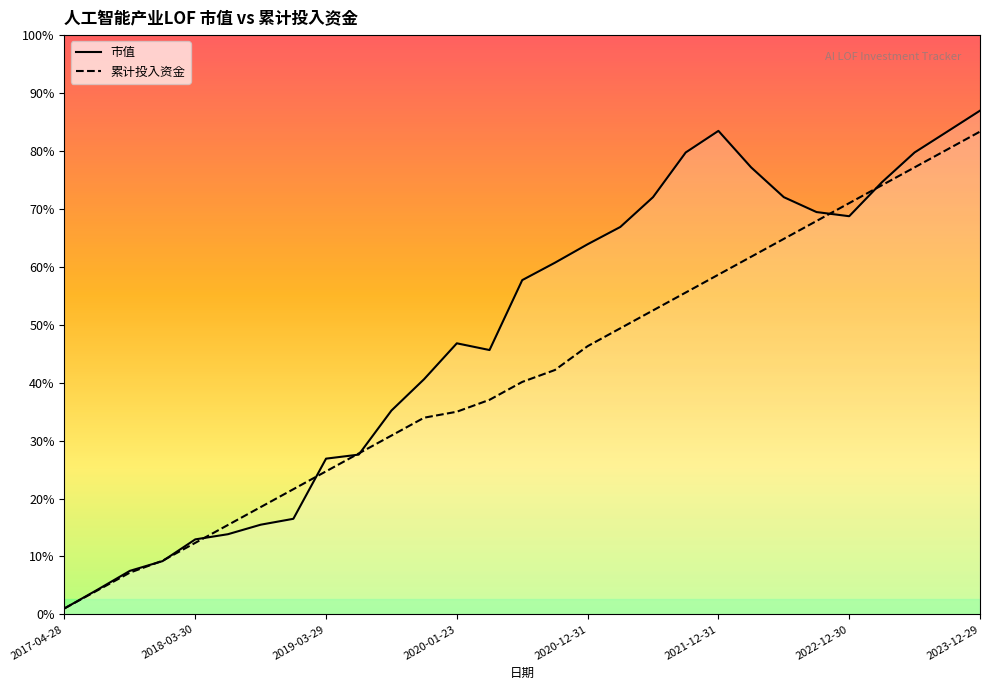

What position from the right is 2018-09-28?

23